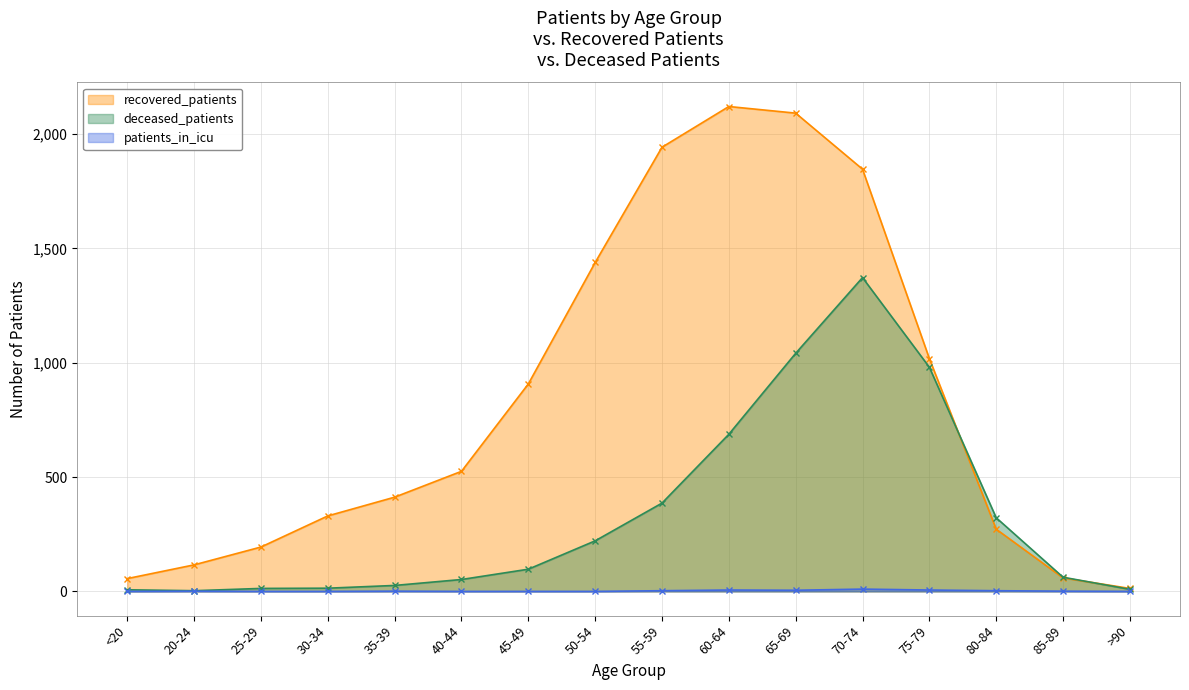

Which category has the lowest value in the patients_in_icu series?

<20